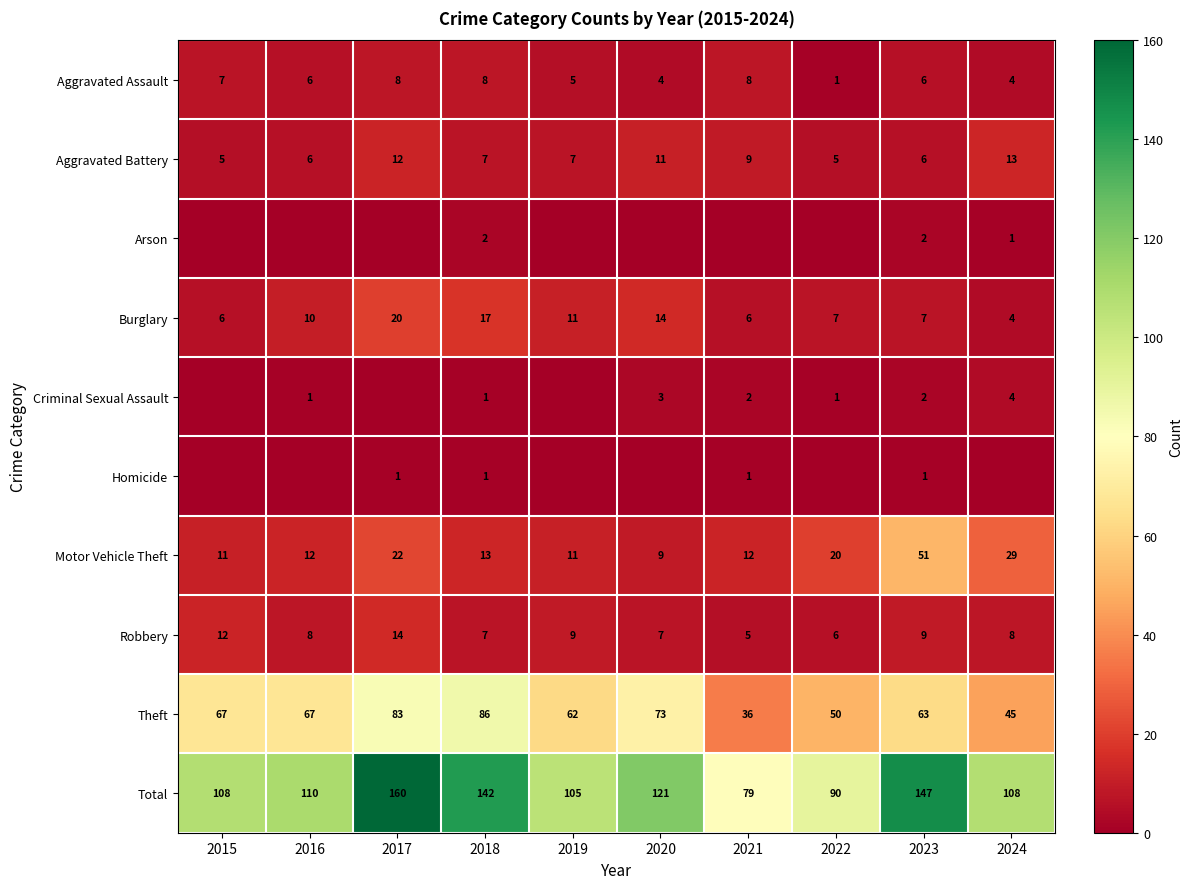

Is the value of Robbery at 2015 greater than the value of Total at 2015?

No